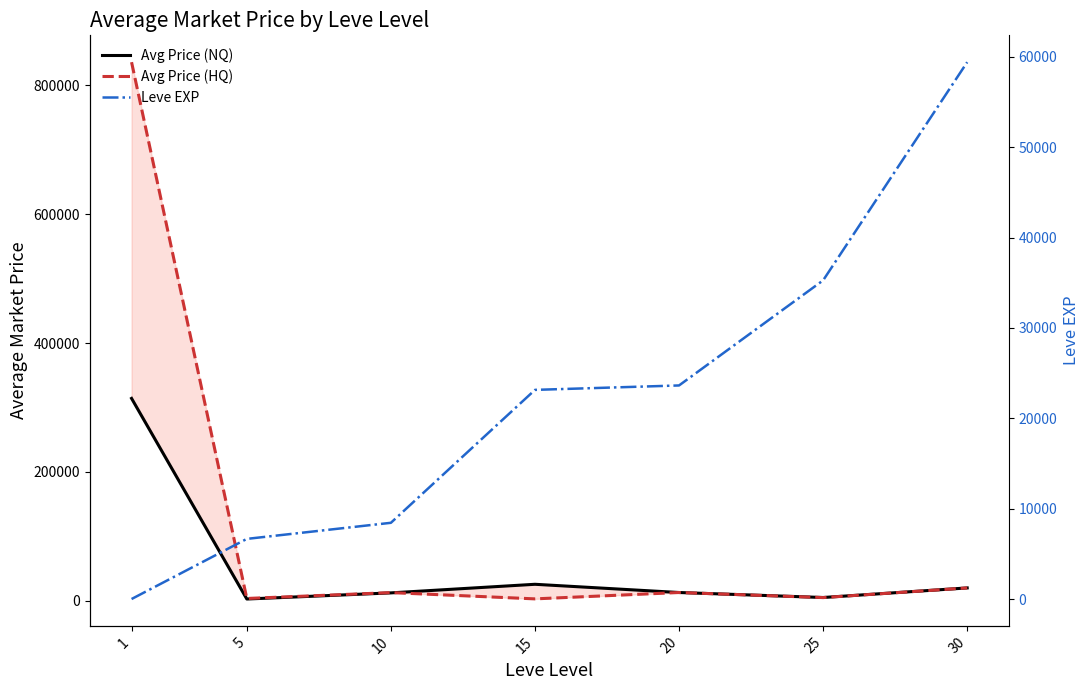

Which series has the largest range (max minus min)?

Avg Price (HQ)